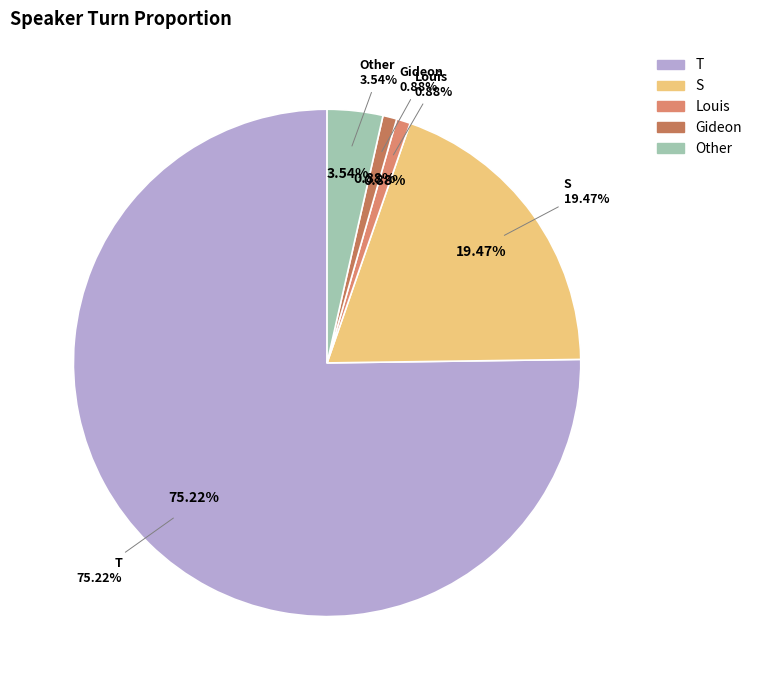

Count the number of slices in the pie.

5